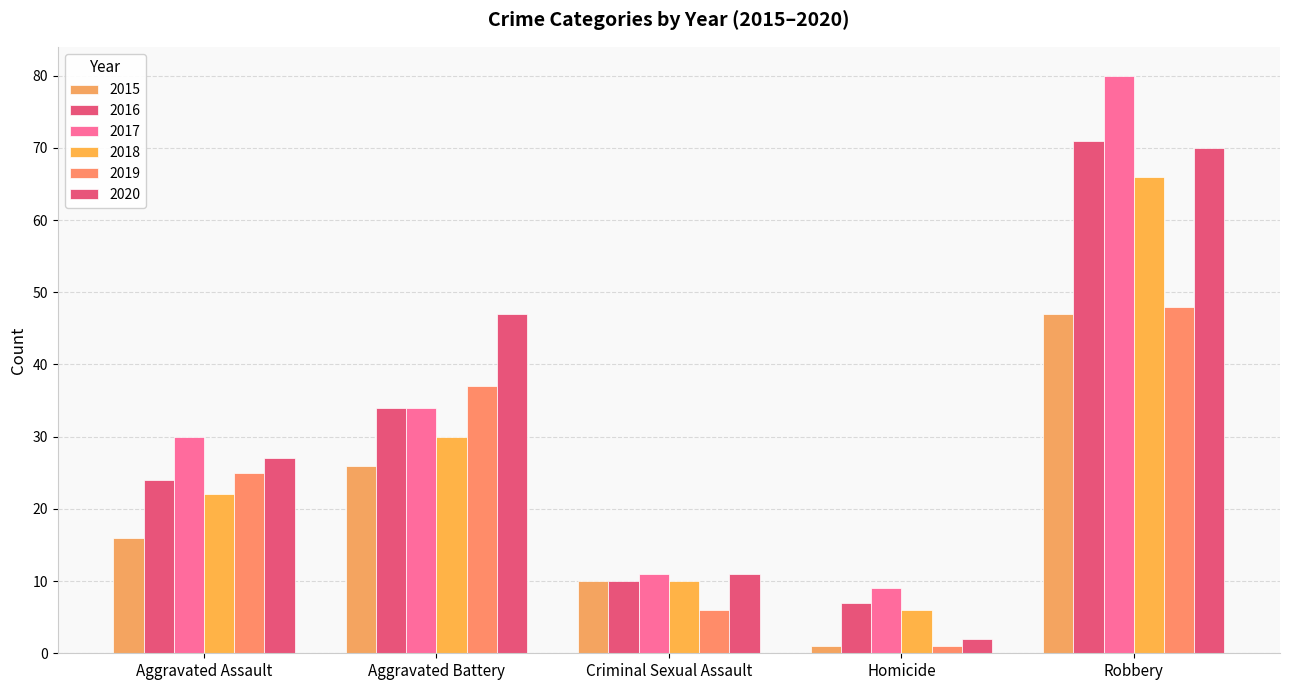

Rank the series at Criminal Sexual Assault from lowest to highest value.

2019, 2015, 2016, 2018, 2017, 2020